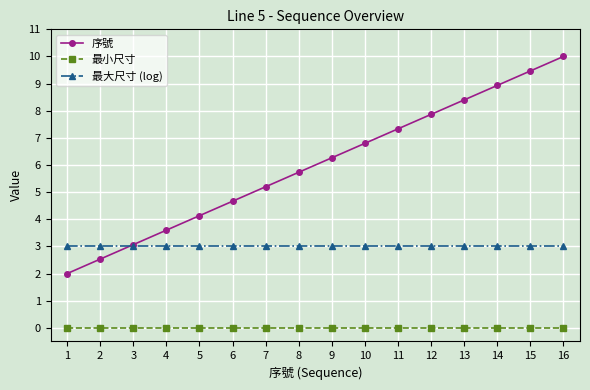

Reading left to right, what are all the values shown in this chart?

序號: 2.0	2.5	3.1	3.6	4.1	4.7	5.2	5.7	6.3	6.8	7.3	7.9	8.4	8.9	9.5	10.0
最小尺寸: 0.0	0.0	0.0	0.0	0.0	0.0	0.0	0.0	0.0	0.0	0.0	0.0	0.0	0.0	0.0	0.0
最大尺寸 (log): 3.0	3.0	3.0	3.0	3.0	3.0	3.0	3.0	3.0	3.0	3.0	3.0	3.0	3.0	3.0	3.0